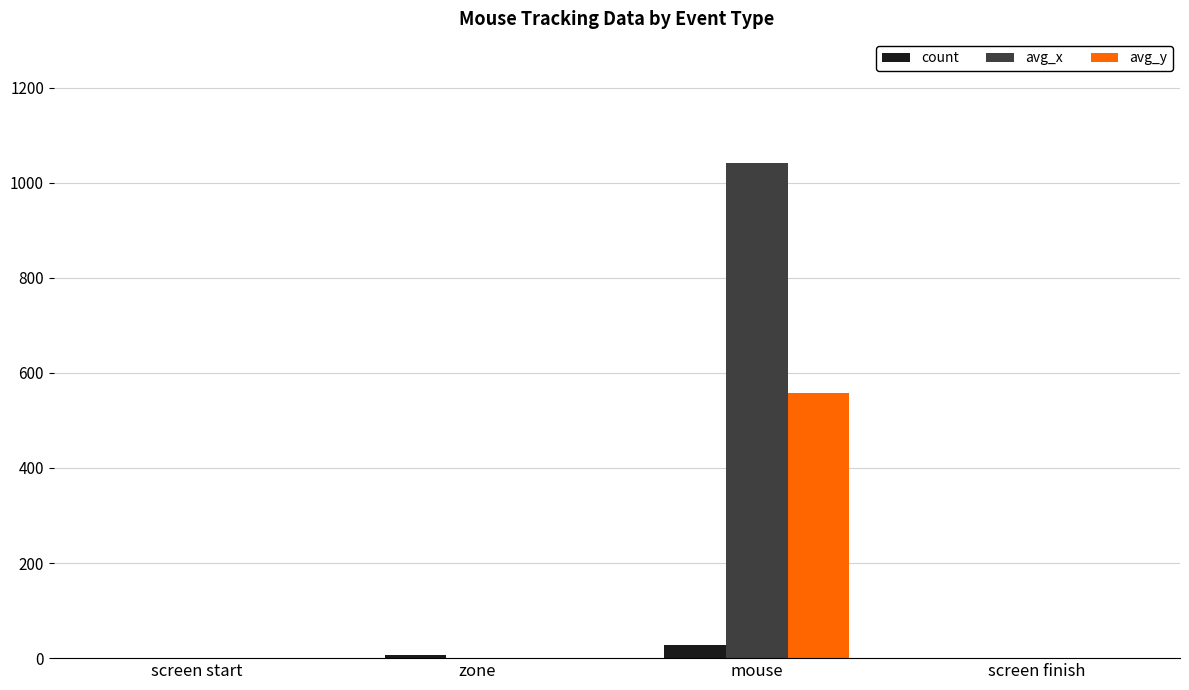

The value of avg_y at screen finish is 0. True or false?

True